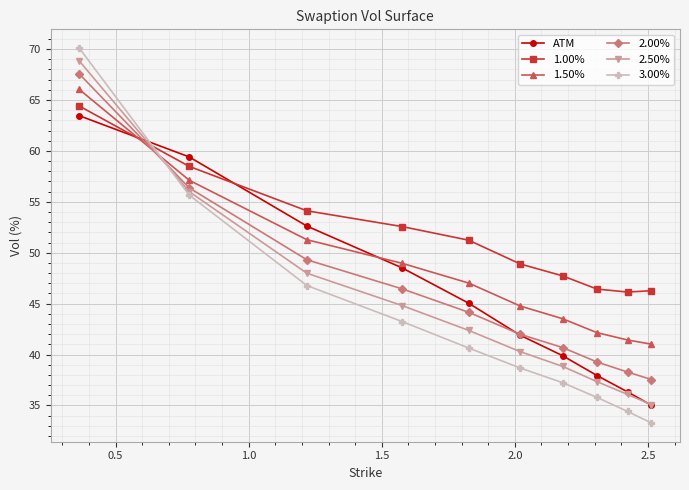

In 1.00%, how many points are lower than both neighbors (excluding endpoints)?

1